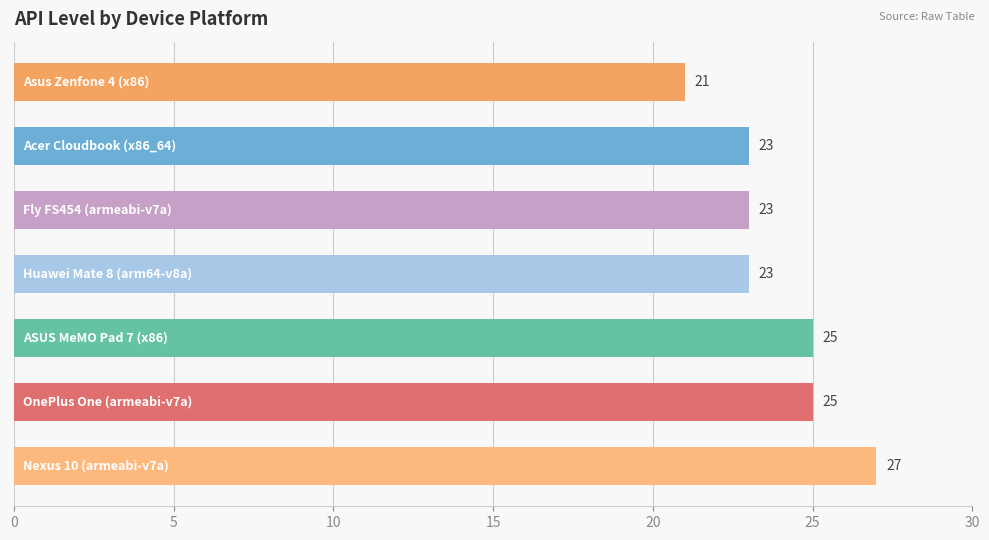

What is the maximum value shown in the chart?

27